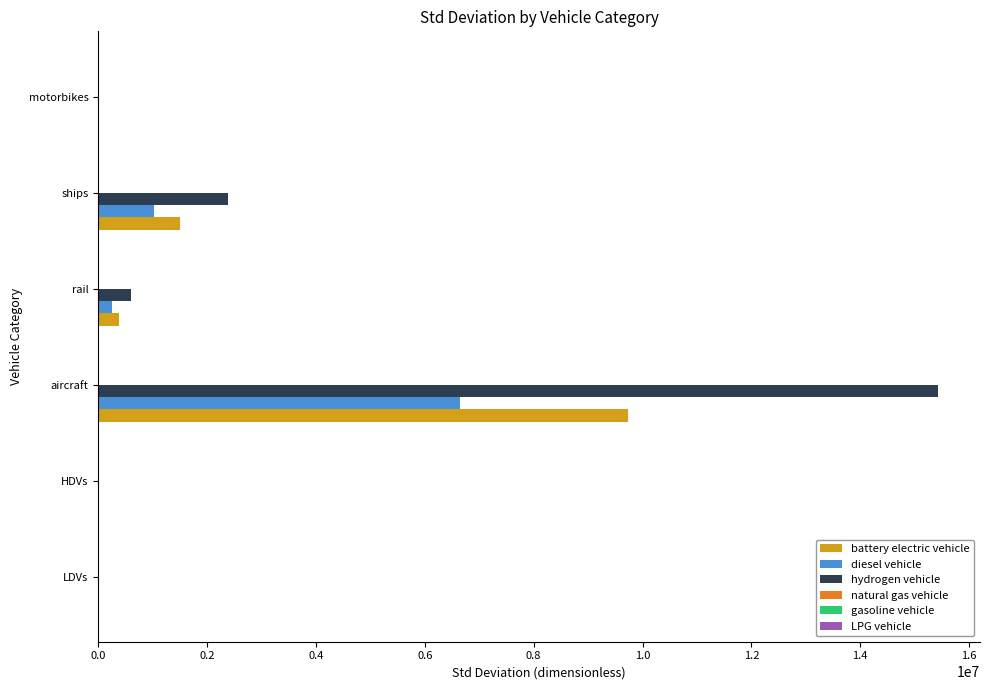

At which category does the chart reach its peak across all series?

aircraft